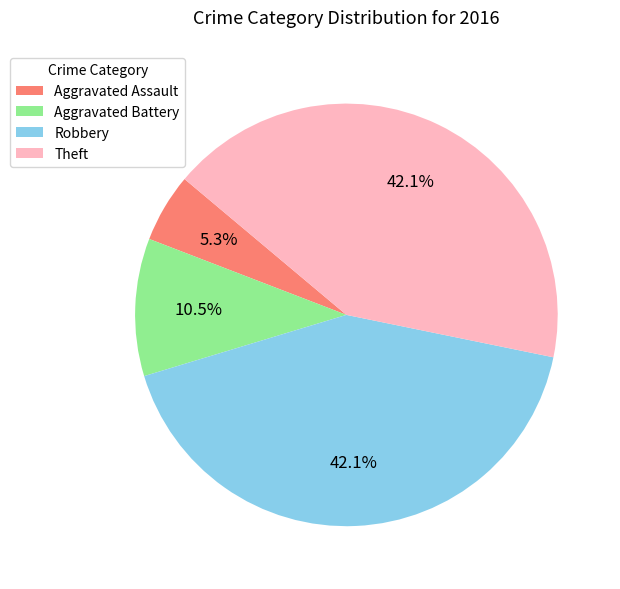

Is there any slice that represents more than half of the pie?

No